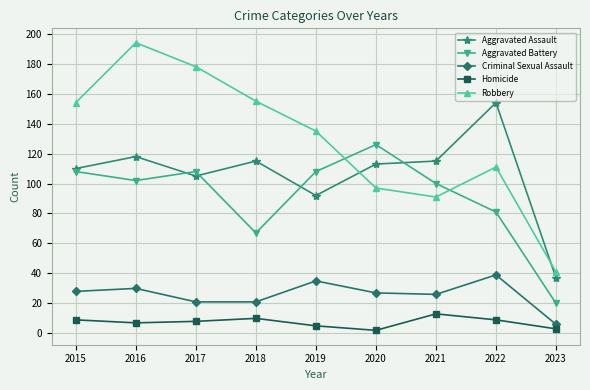

In Robbery, how many points are lower than both neighbors (excluding endpoints)?

1